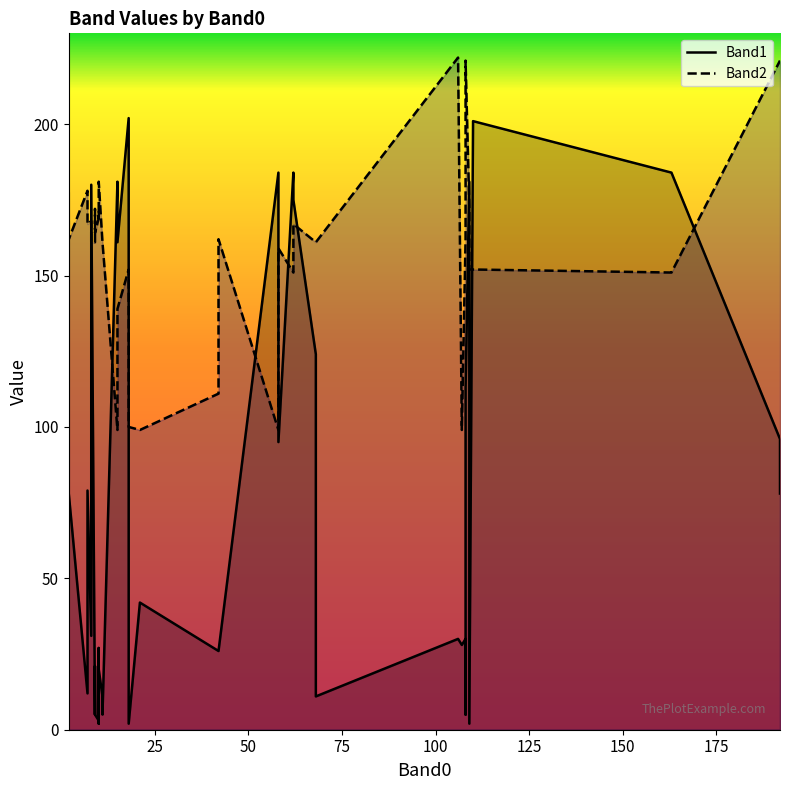

What is the value of the Band2 point at the 11th from the left?

171